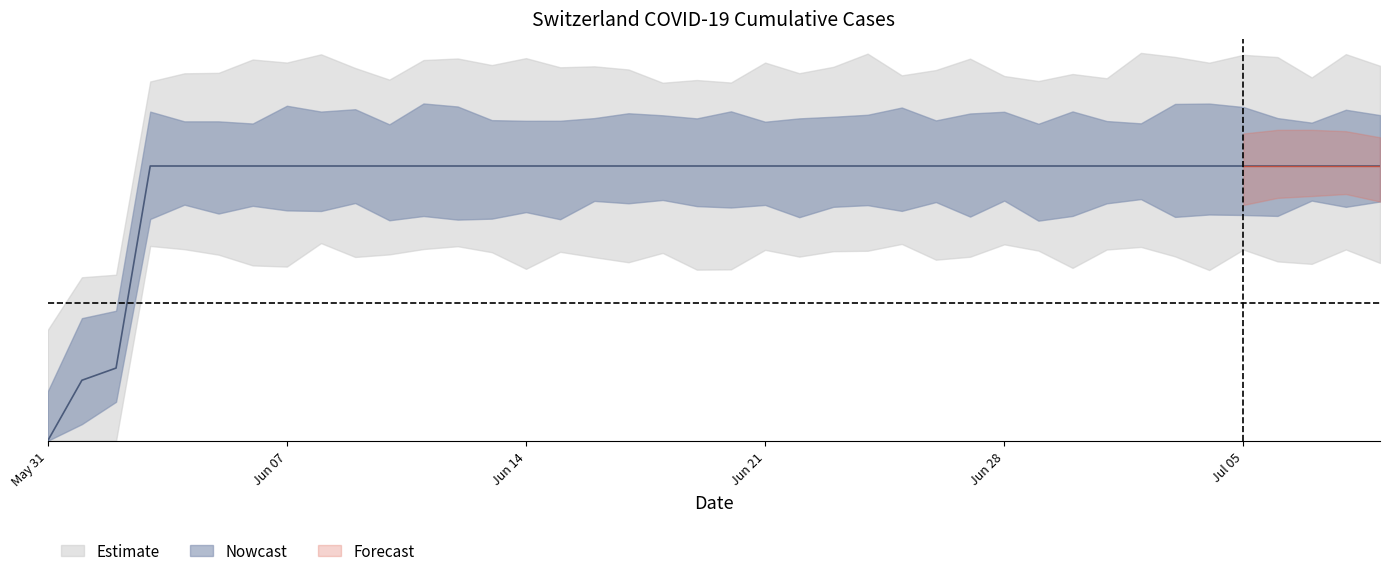

Approximately how many times larger is the value at 2020-06-22 compared to 2020-06-28?

1.0